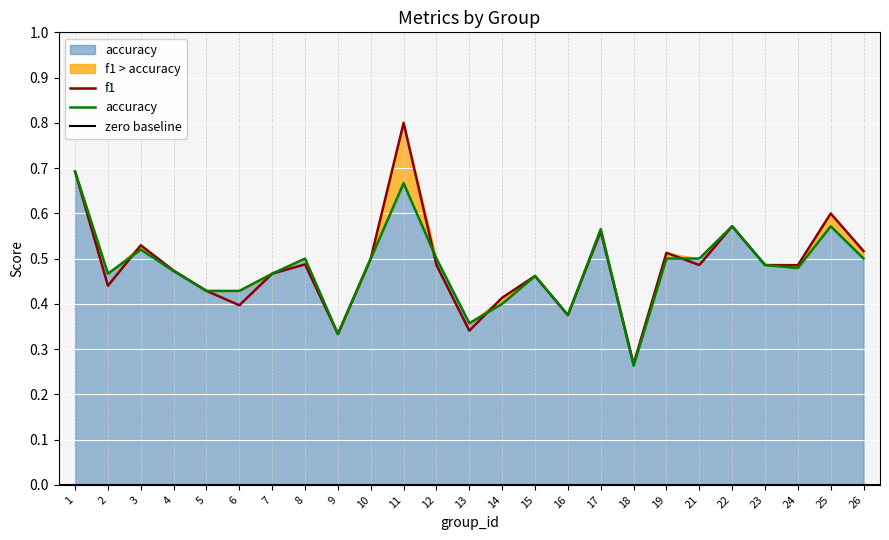

What is the sum of all accuracy values?

12.0